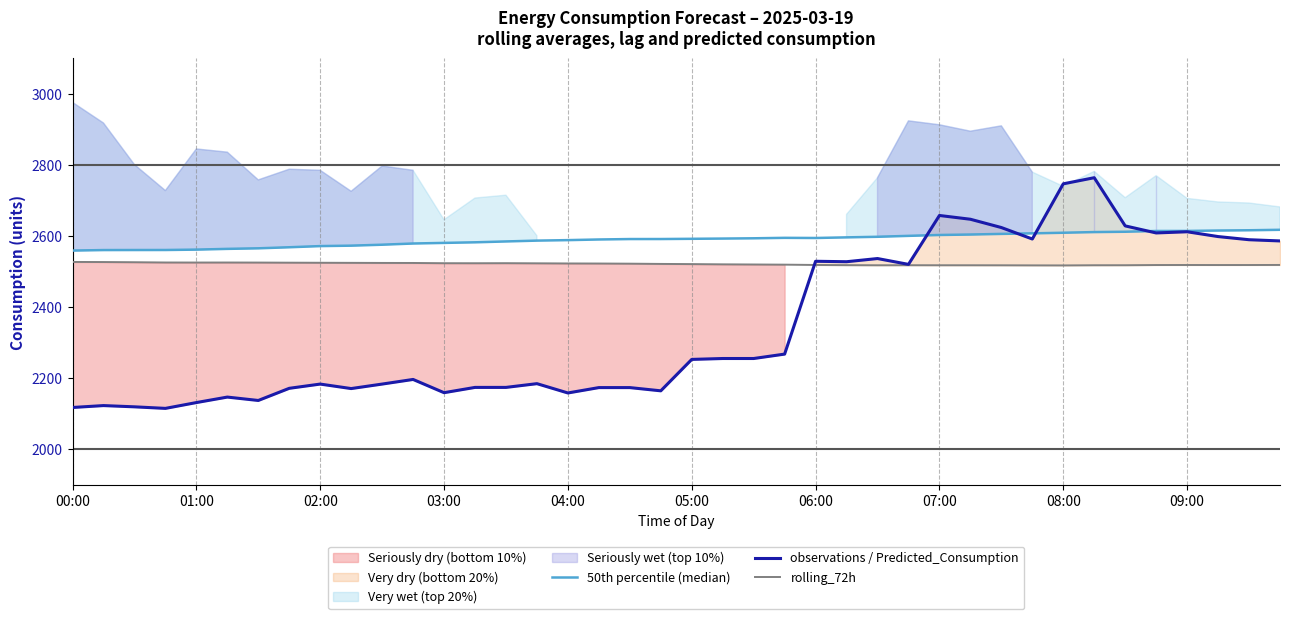

True or false: 50th percentile (median) has a value of 4493.3 at 06:00.

False